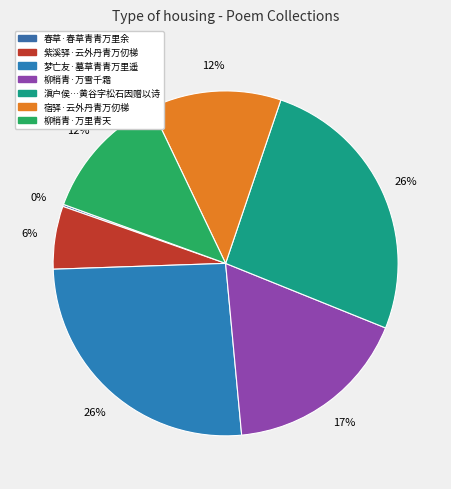

Does 紫溪驿·云外丹青万仞梯 account for over 50% of the chart?

No